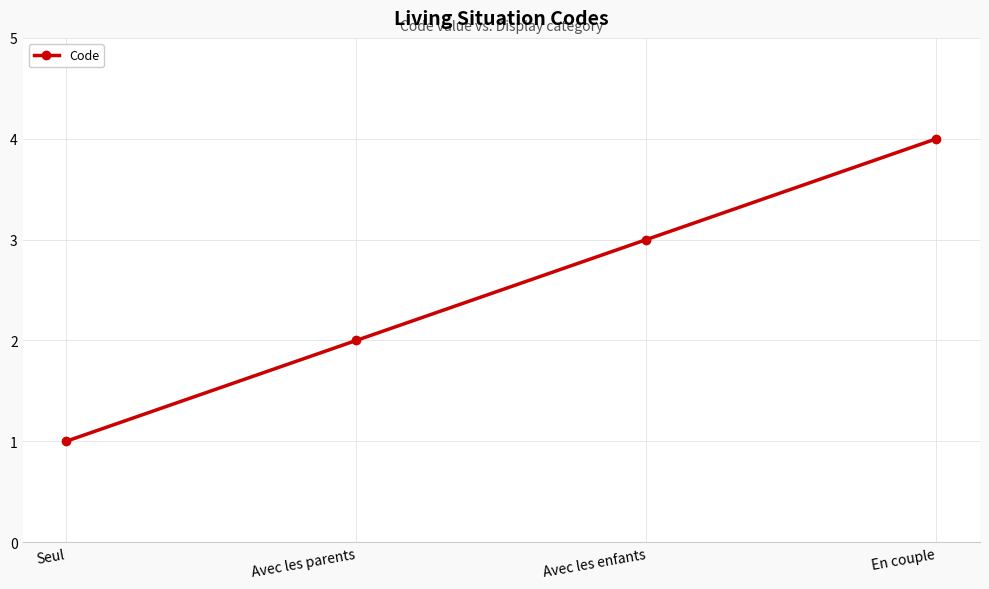

The value at Avec les parents is 2. True or false?

True